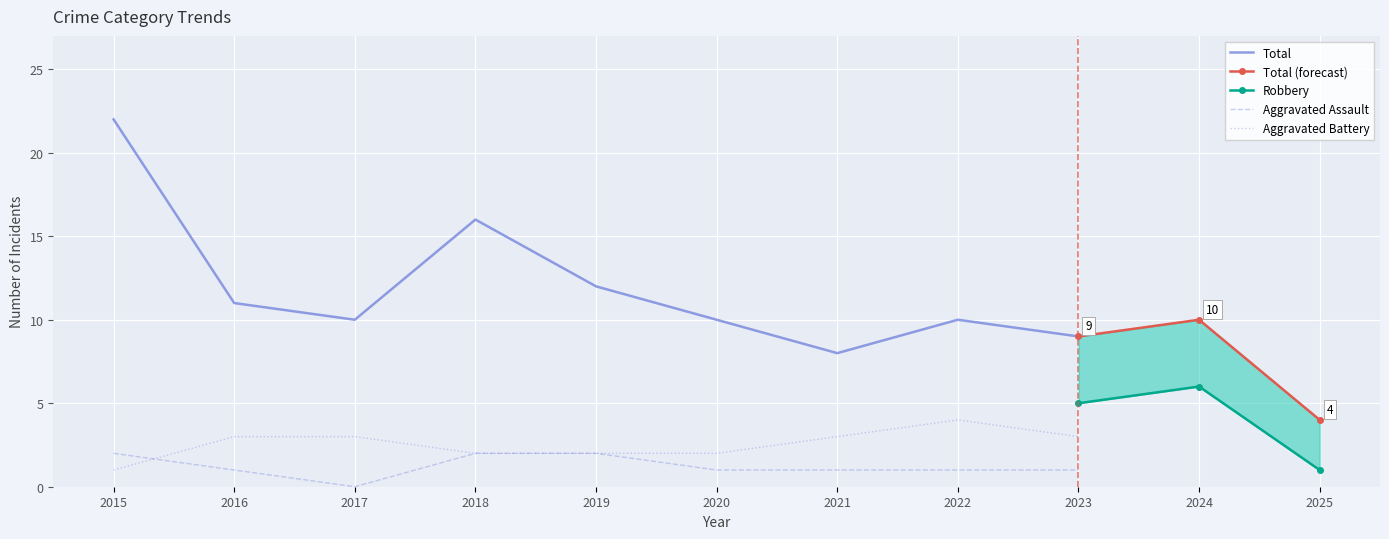

The value of Total at 2016 is 11. True or false?

True